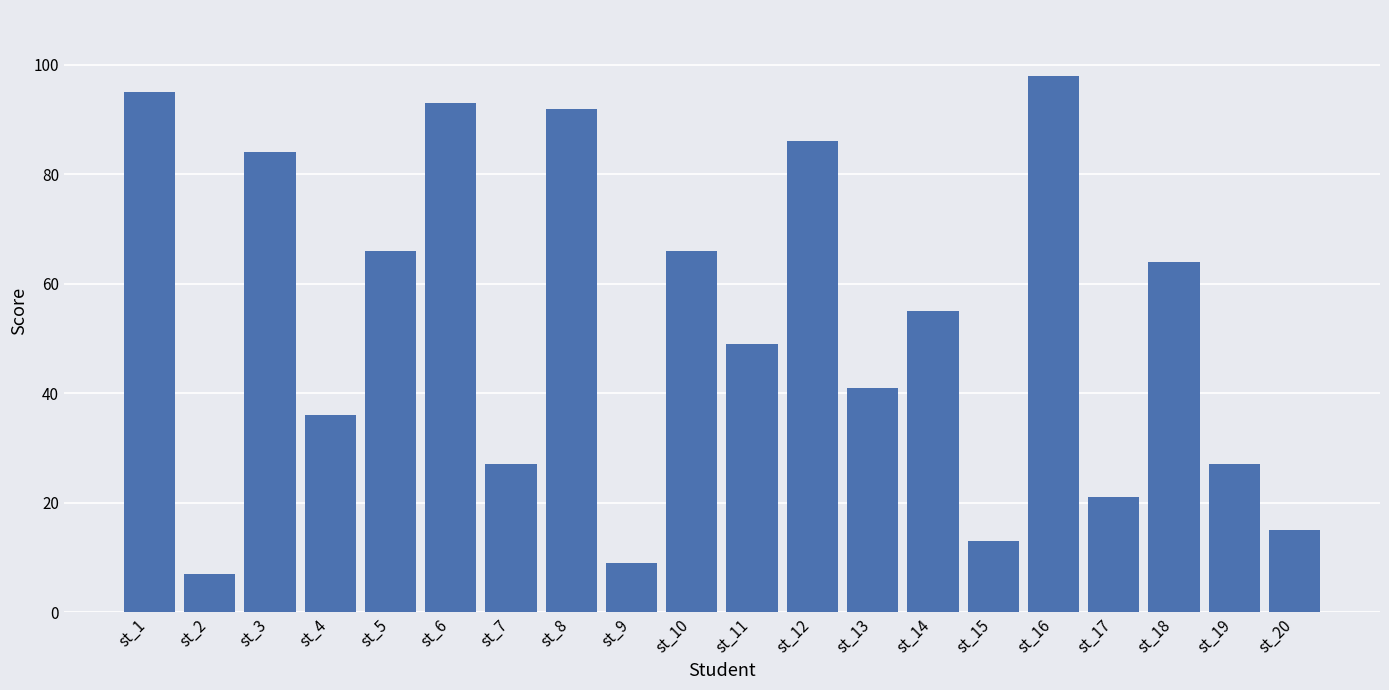

Read the value at st_1, to the nearest 5.

95